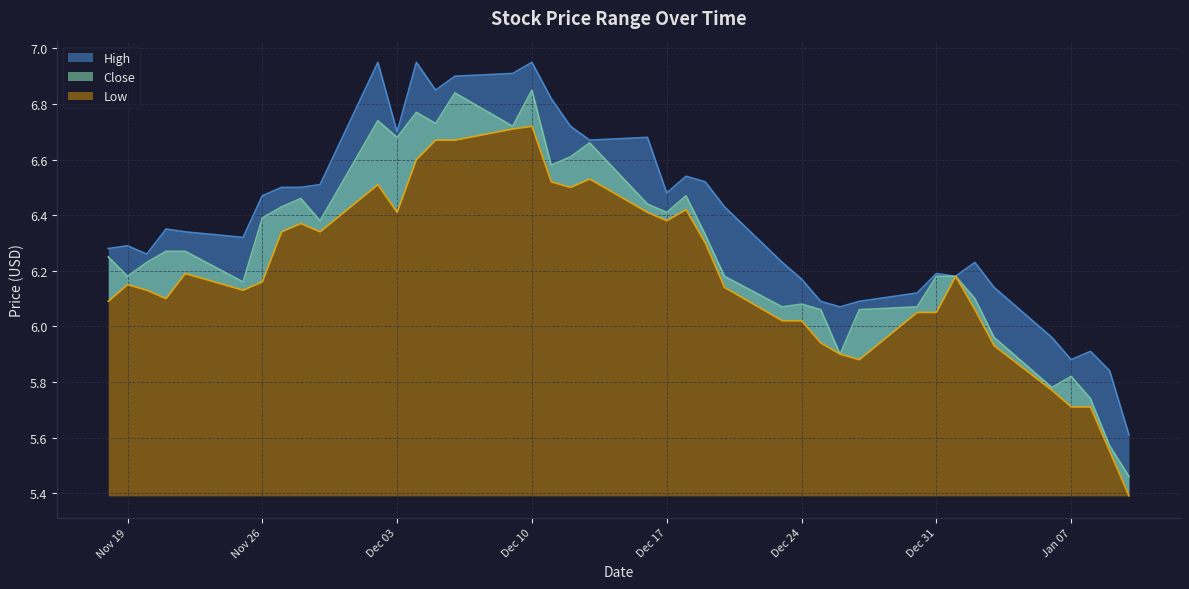

Which category has the lowest value in the Low series?

2014-01-10